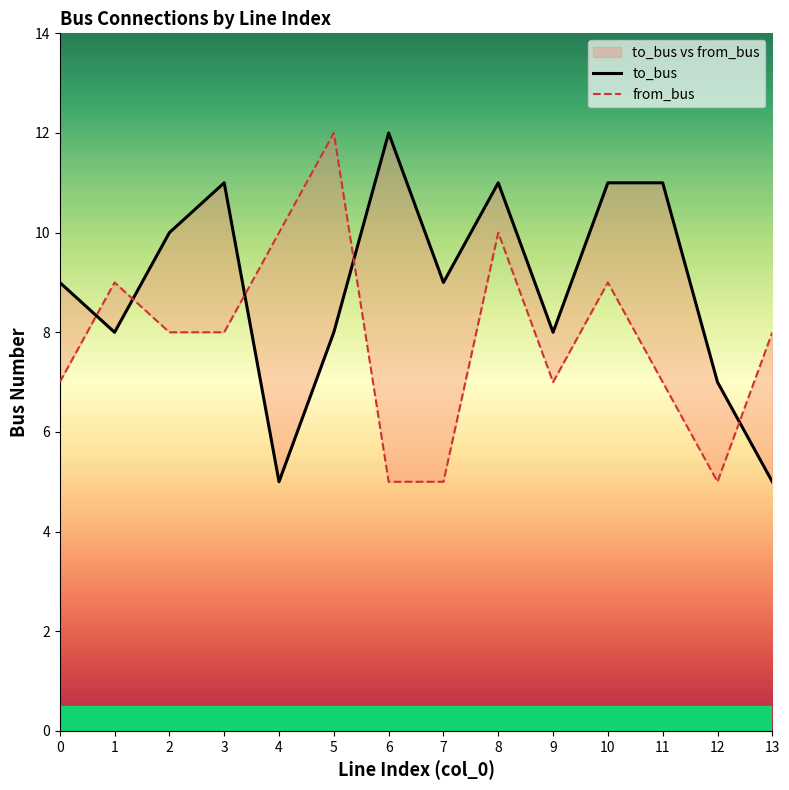

Rank the categories by from_bus value from lowest to highest.

6, 7, 12, 0, 9, 11, 2, 3, 13, 1, 10, 4, 8, 5